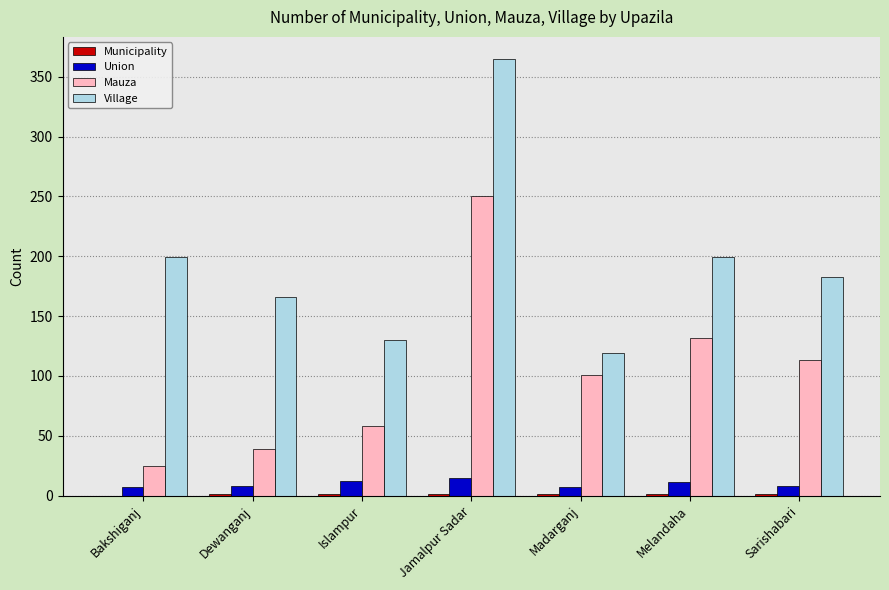

Are the bars horizontal?

No